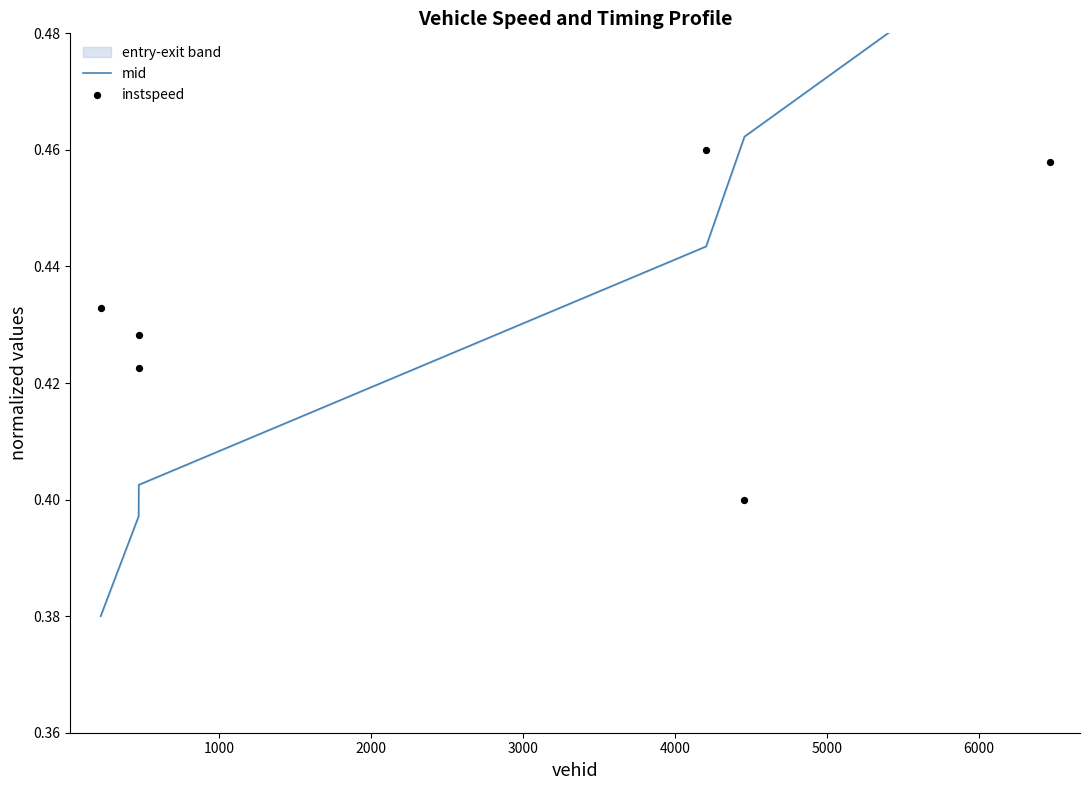

Which series has the widest spread of Y values?

mid